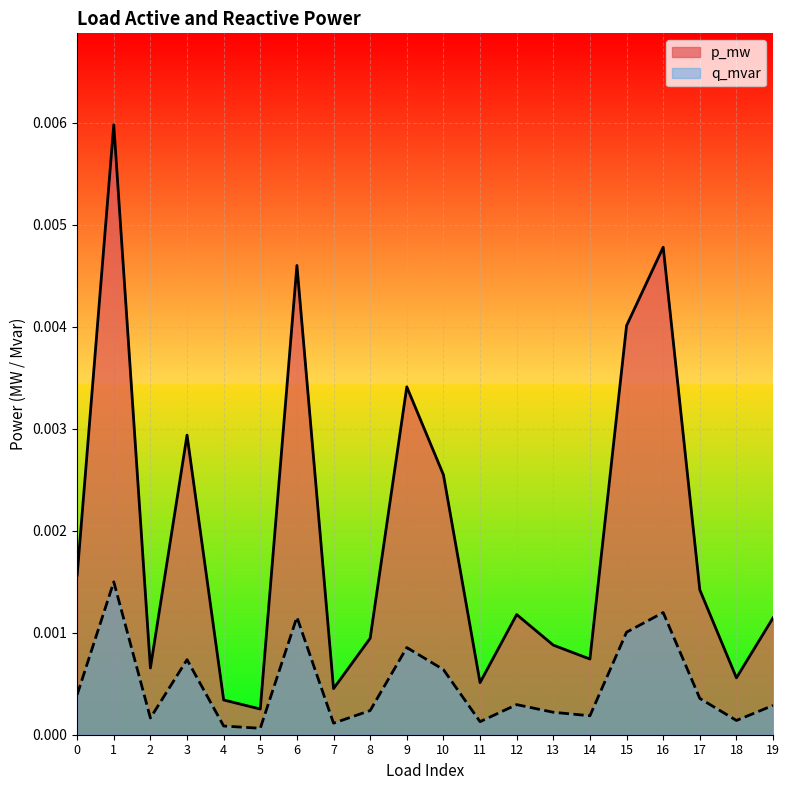

The value of p_mw at 15 is 0.0. True or false?

False